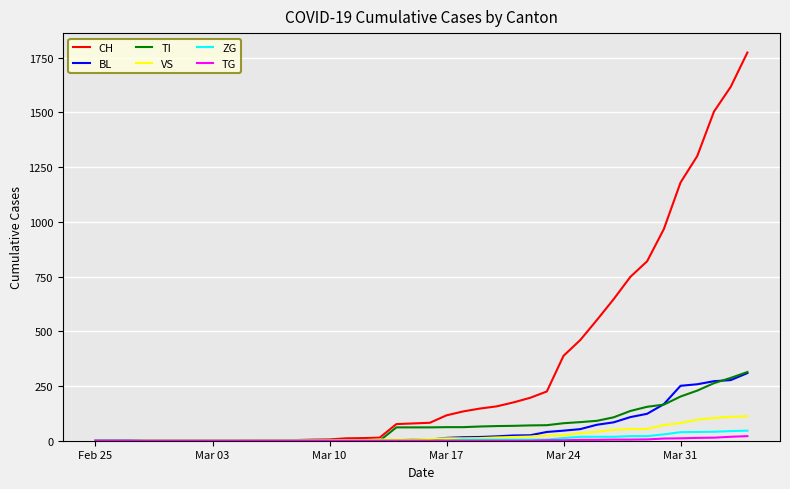

What is the greatest value displayed?

1774